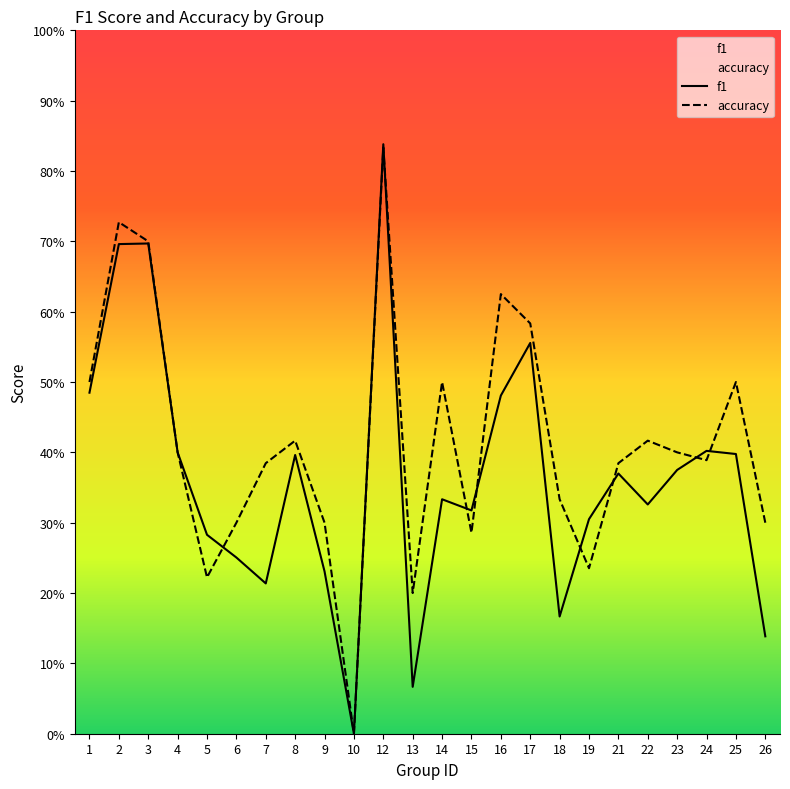

Which category has the highest value in the accuracy series?

12